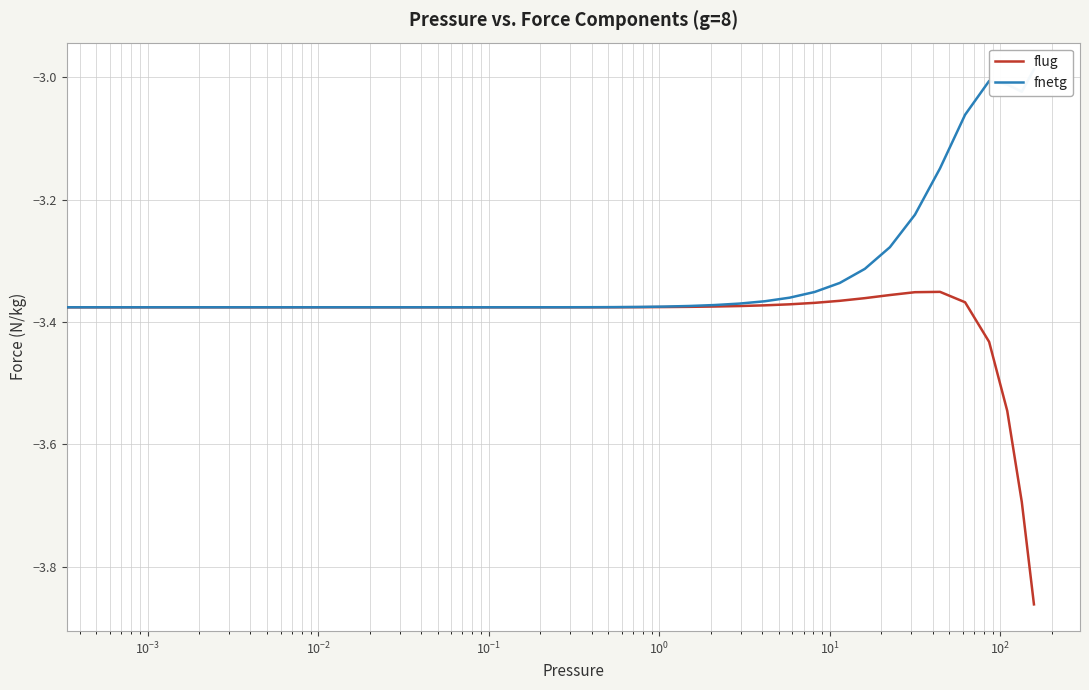

How many categories are shown in the chart?

40